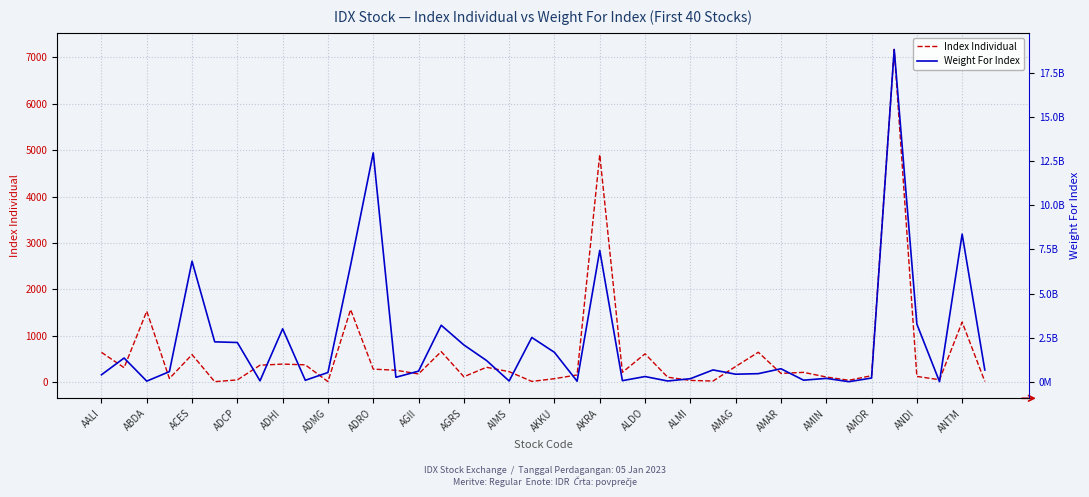

Read the Weight For Index value at 27.

666547837.0